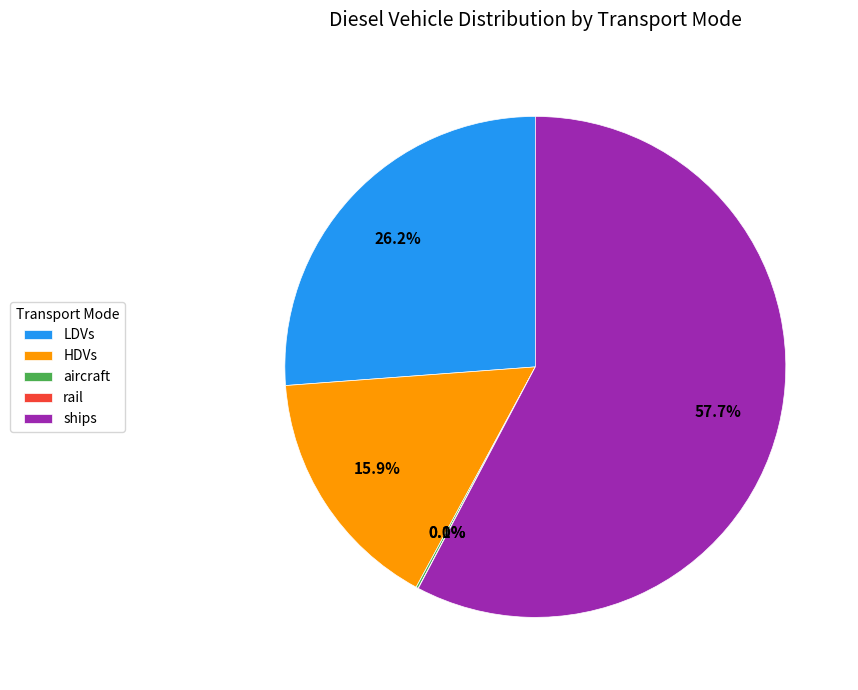

What is the largest slice in the pie chart?

ships